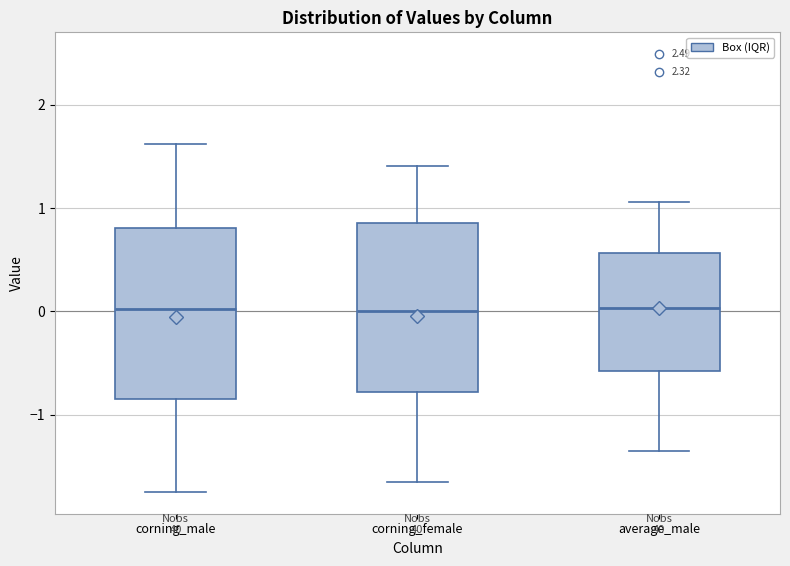

Where does the upper whisker of the box for corning_male end on the y-axis? The values are not printed on the chart, so give them approximately, as read against the axis.

1.6